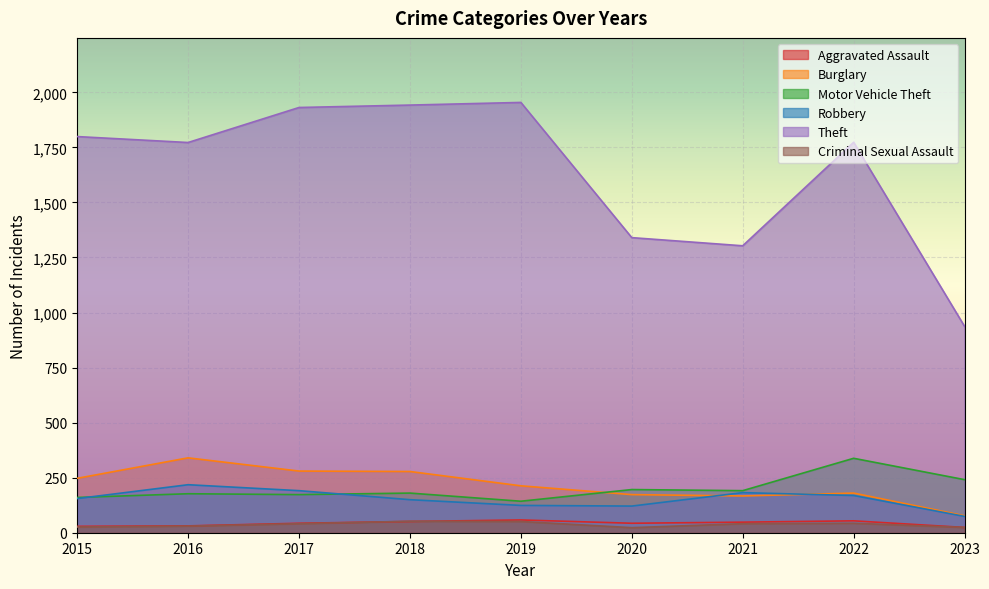

What is the smallest value displayed?

23